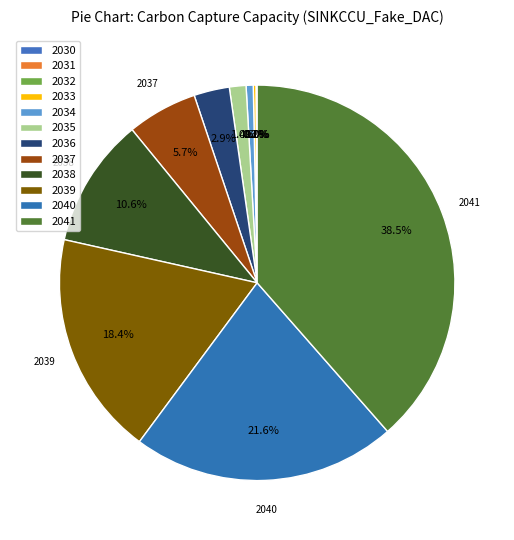

Combined, do 2034 and 2038 account for over 50%?

No